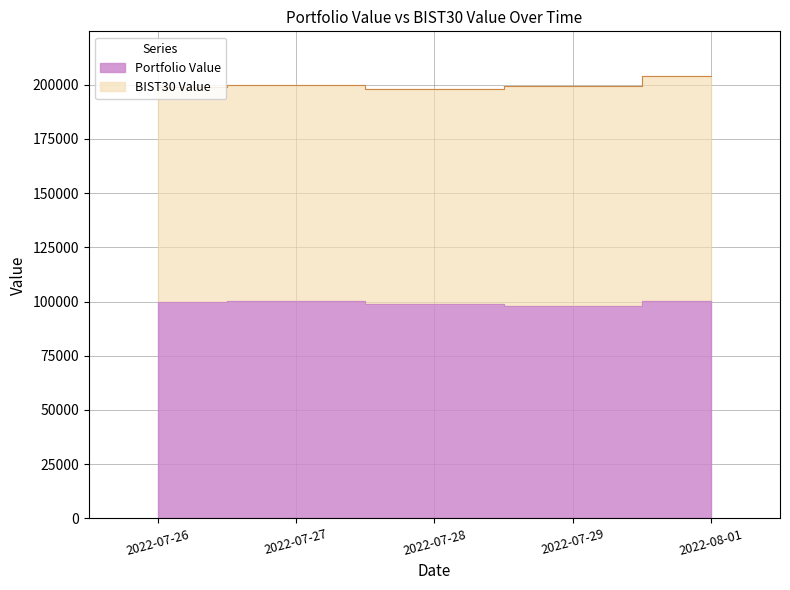

List the labels in order of value, smallest first.

2022-07-29, 2022-07-28, 2022-07-26, 2022-08-01, 2022-07-27